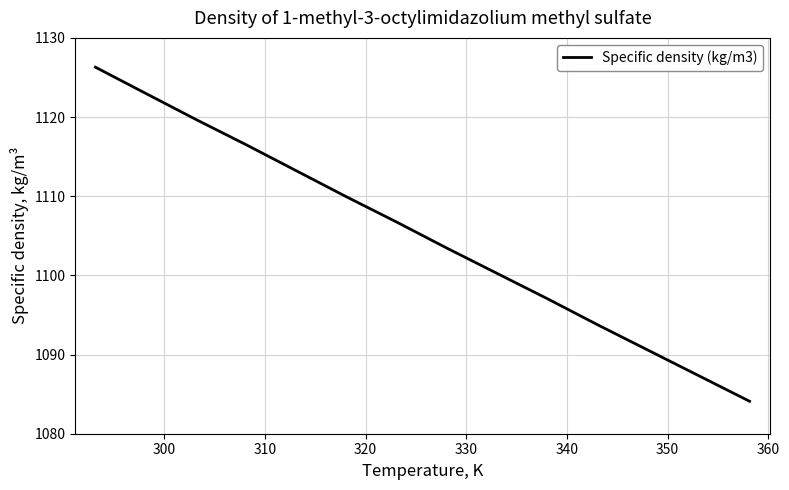

What is the greatest value displayed?

1126.3